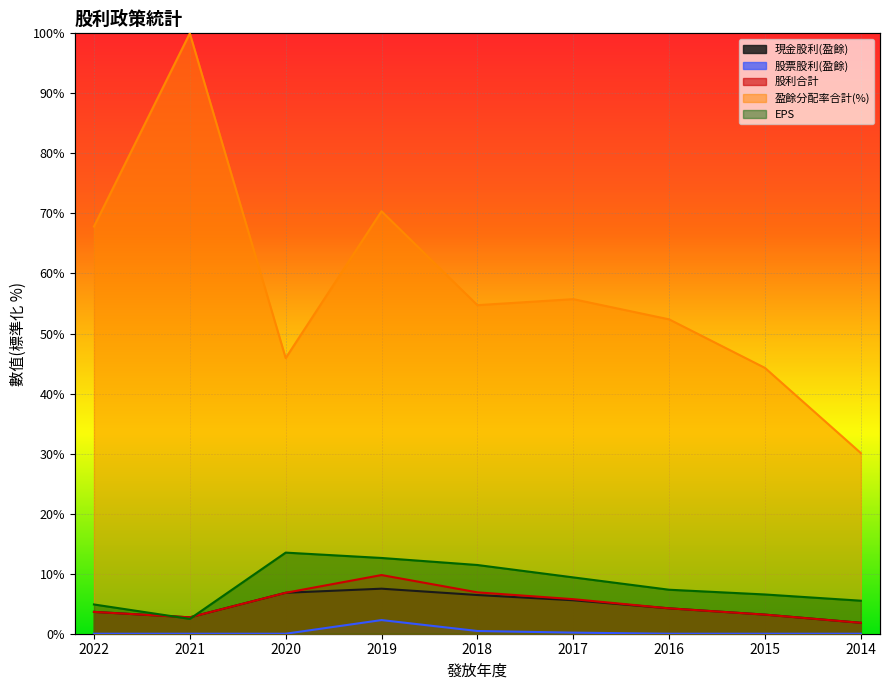

What is the difference between the highest and lowest values at 2018?

54.3